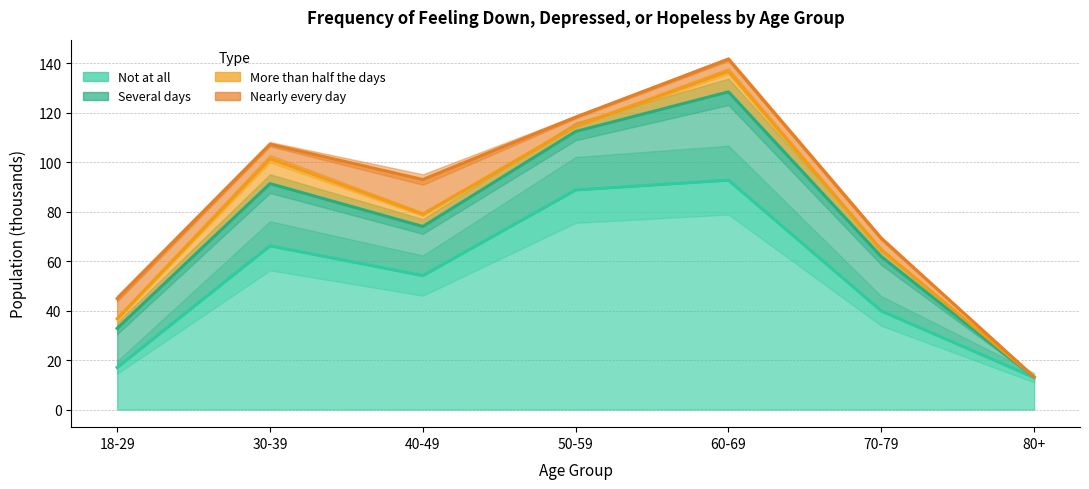

List the series in order of their overall mean, lowest first.

Not at all, Several days, More than half the days, Nearly every day